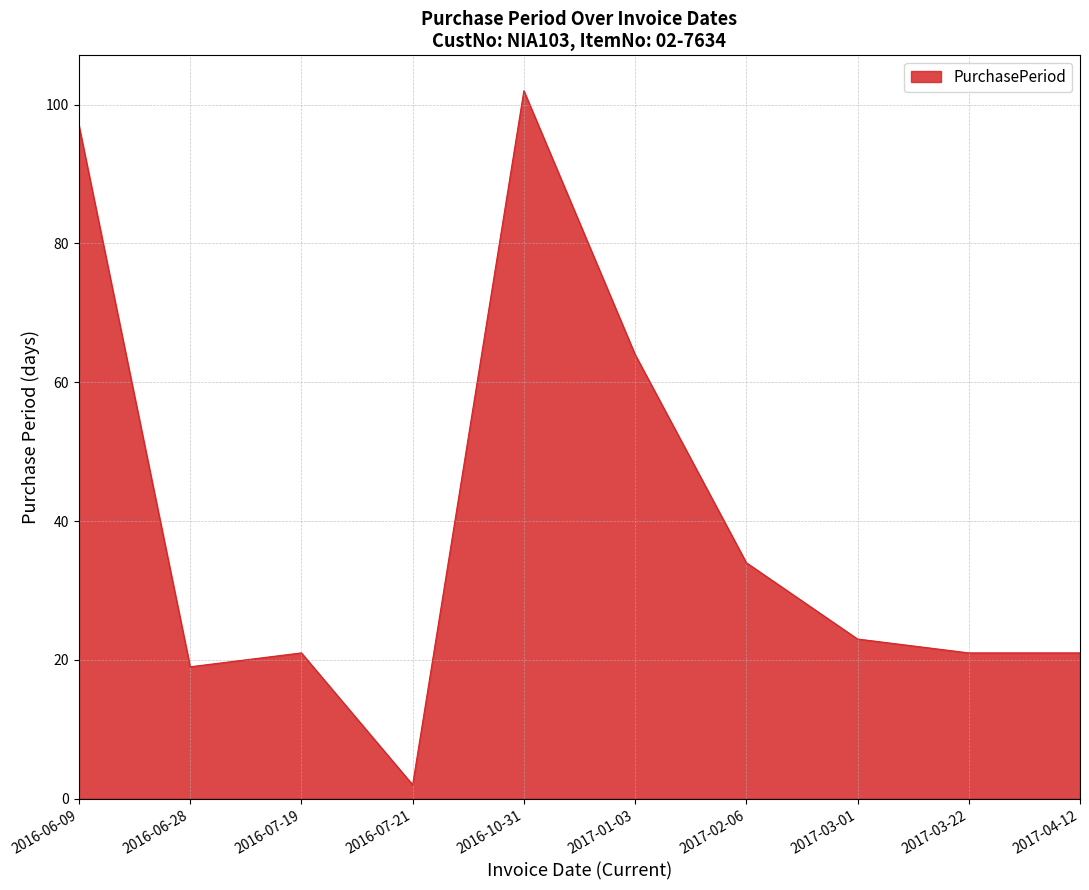

What is the difference between the maximum and minimum values?

100